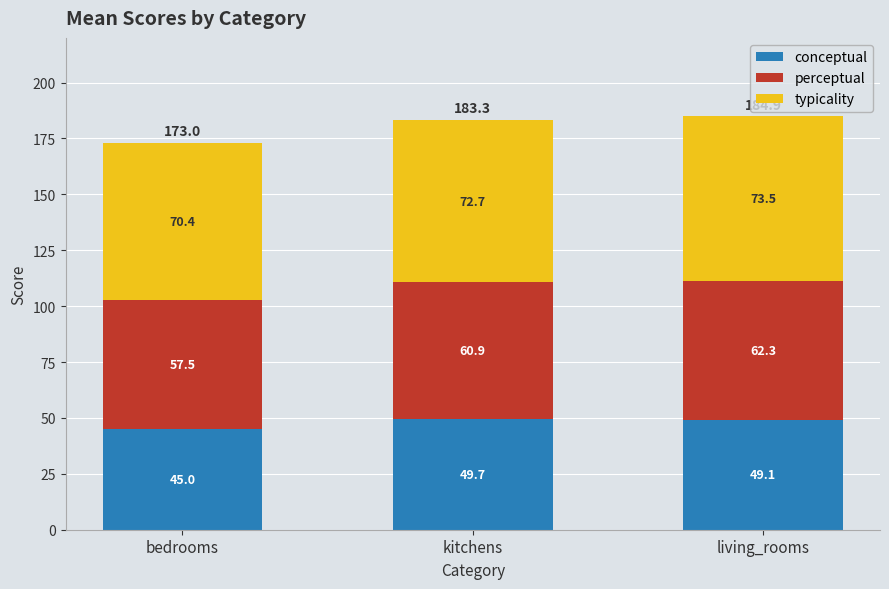

Is it true that conceptual equals 45.0 at bedrooms?

True